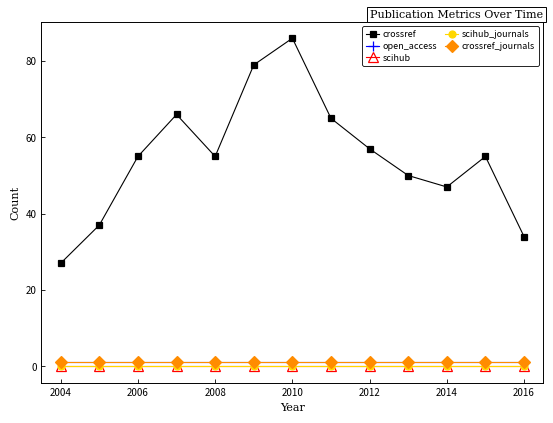

Is this an area chart (filled region under the line)?

No